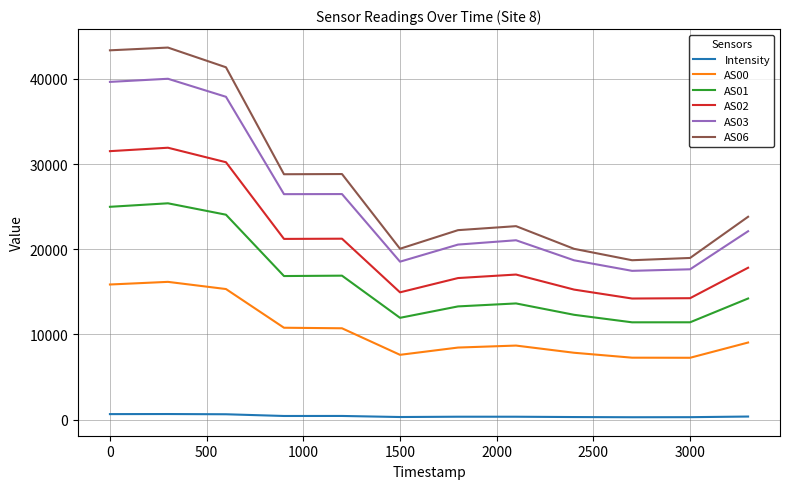

True or false: AS00 and AS02 cross at least once.

False